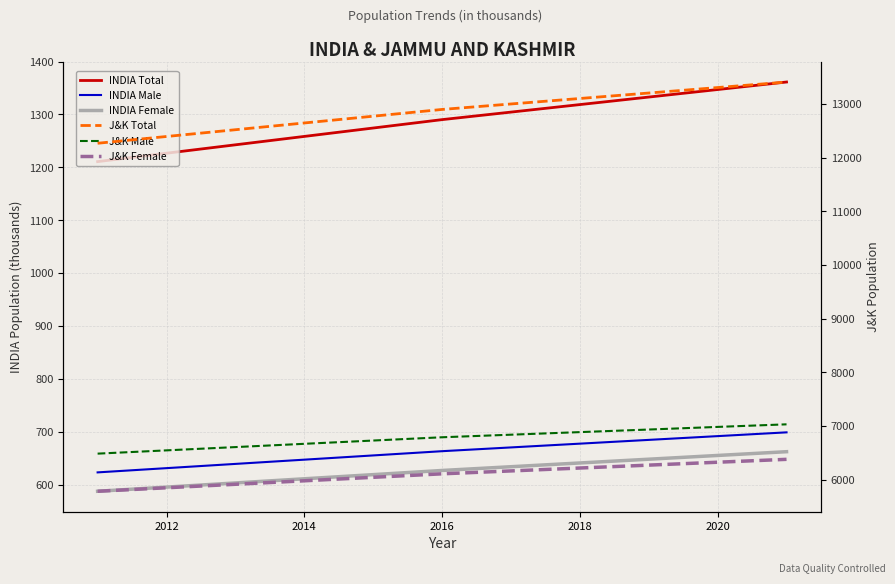

What is the minimum value for INDIA Total?

1210.9